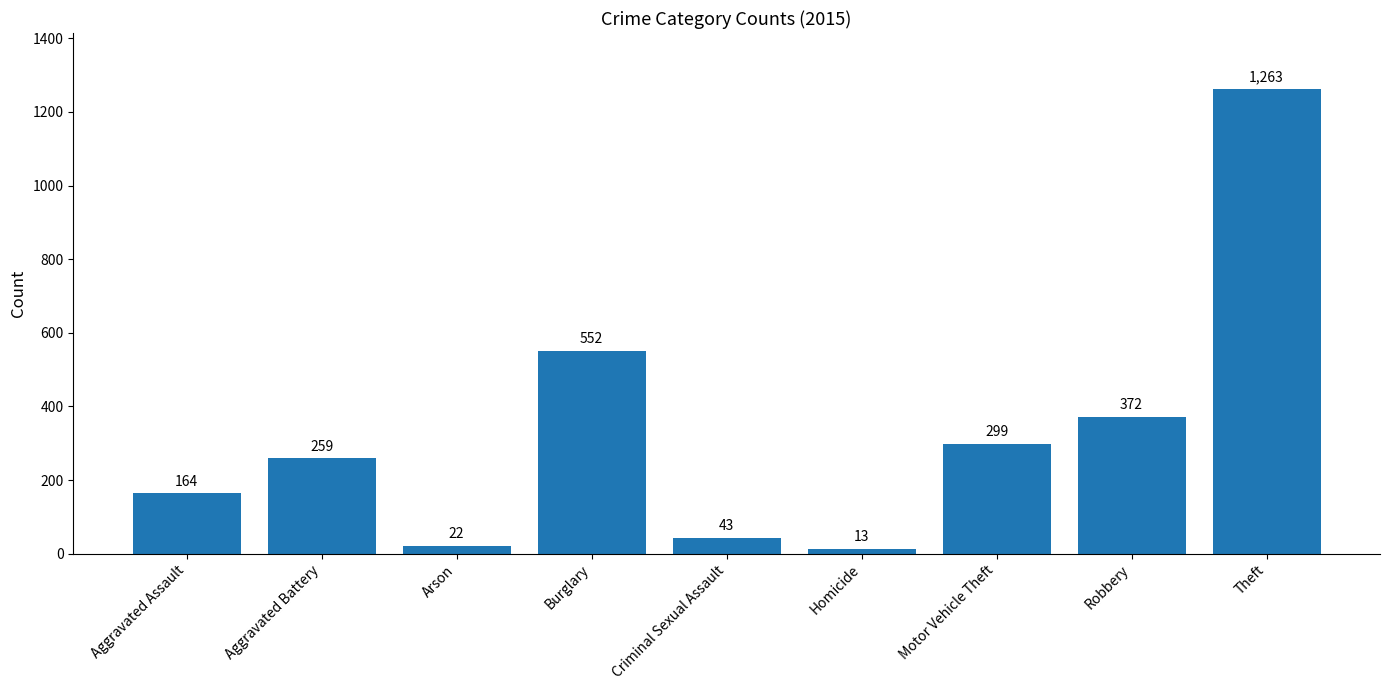

What is the maximum value shown in the chart?

1263